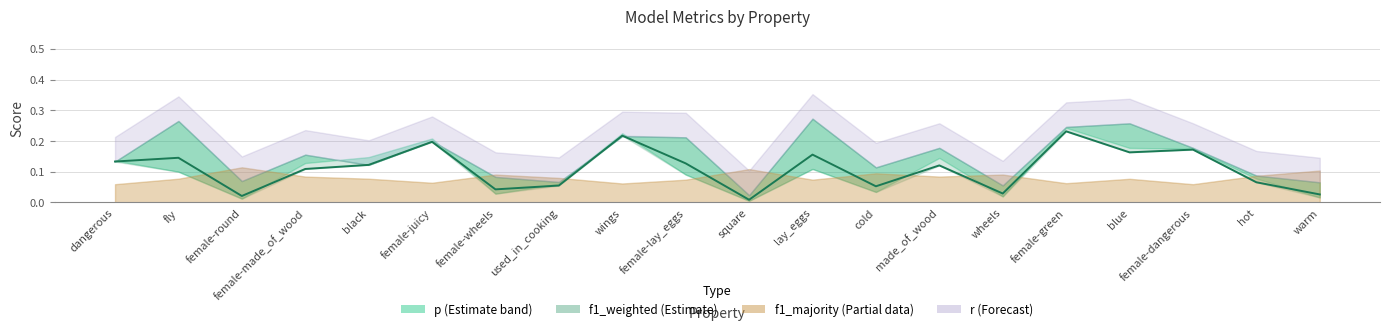

List the labels in order of value, smallest first.

square, female-round, warm, wheels, female-wheels, cold, used_in_cooking, hot, female-made_of_wood, made_of_wood, black, female-lay_eggs, dangerous, fly, lay_eggs, blue, female-dangerous, female-juicy, wings, female-green